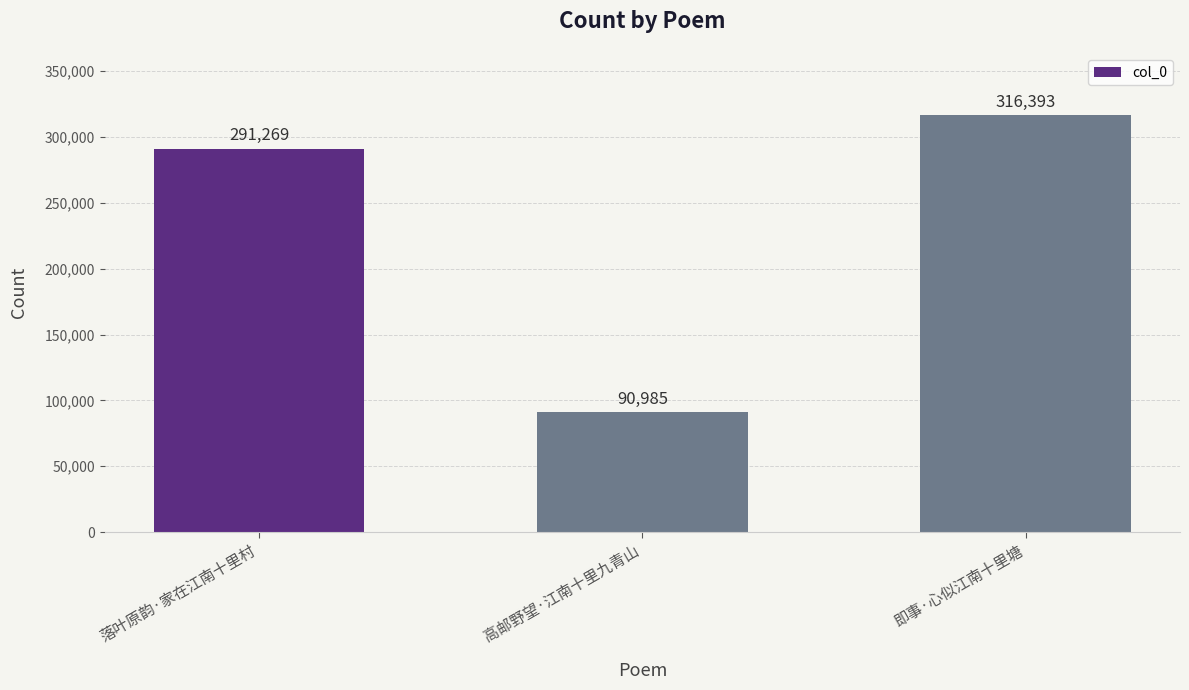

What is the difference between the maximum and second lowest values?

25124